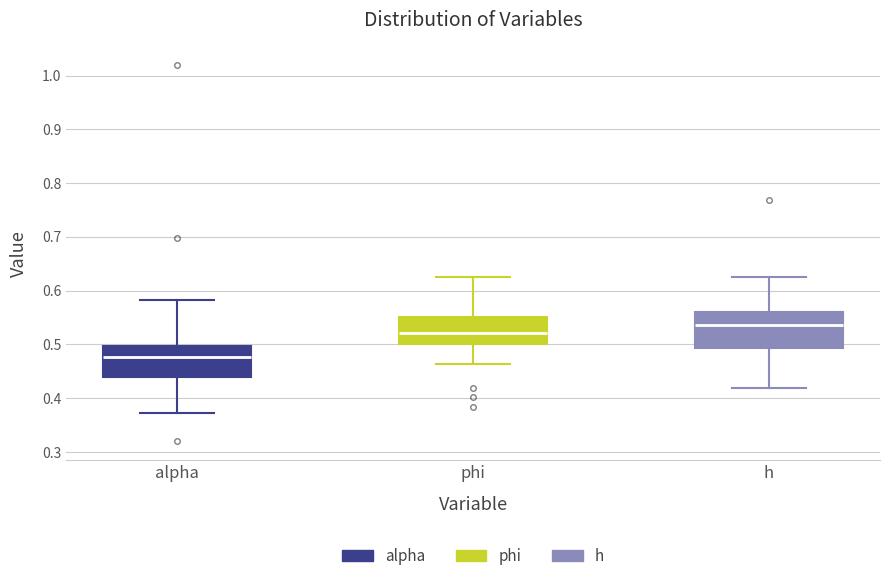

Which box's median line is the highest?

h